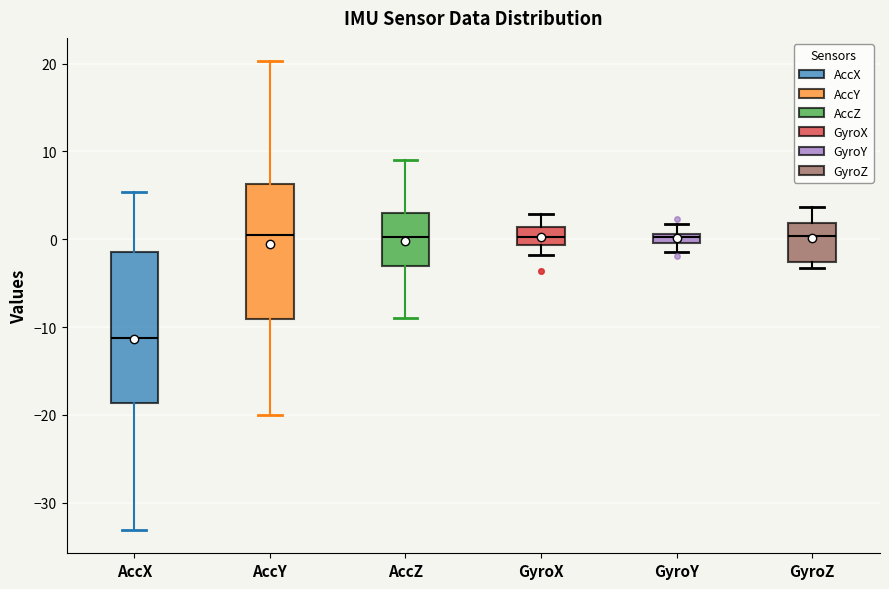

Where does the upper whisker of the box for AccZ end on the y-axis? The values are not printed on the chart, so give them approximately, as read against the axis.

9